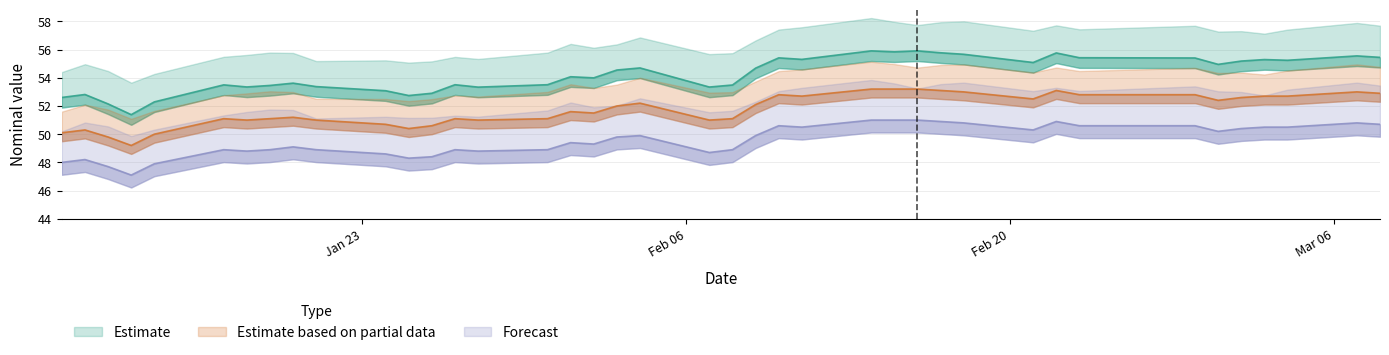

Which series has the largest total across all categories?

Estimate